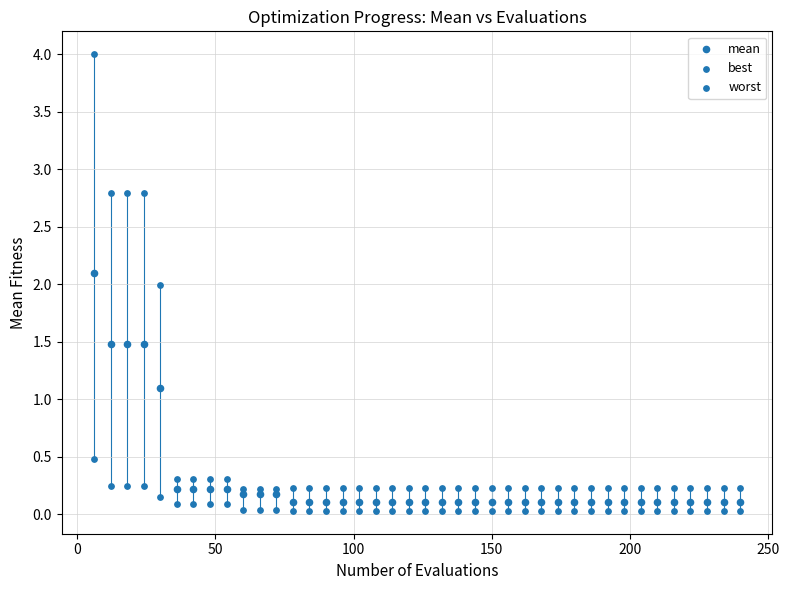

Count the number of points in this scatter plot.

120